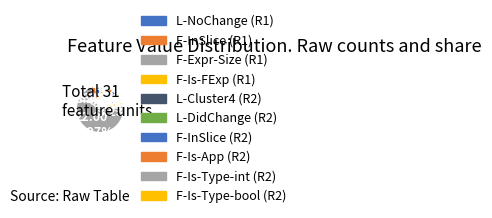

How many segments does this pie chart have?

10